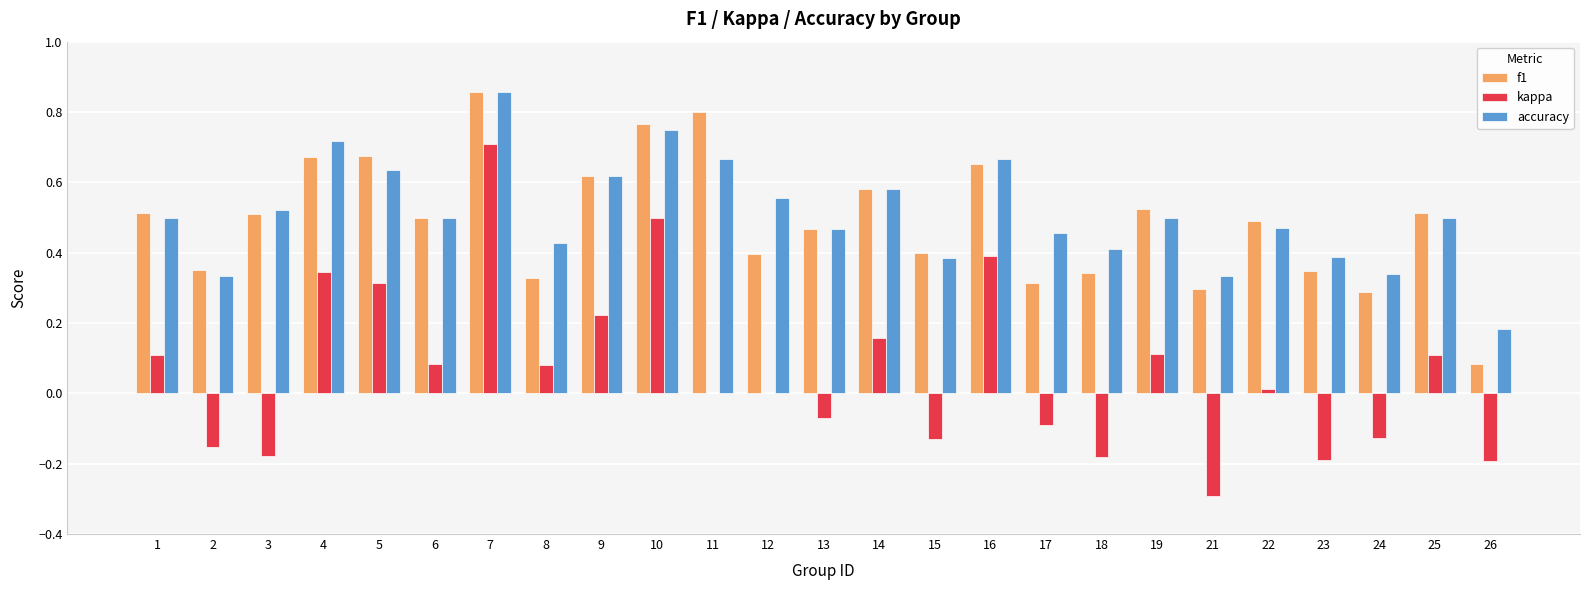

Which category has the highest value in the kappa series?

7